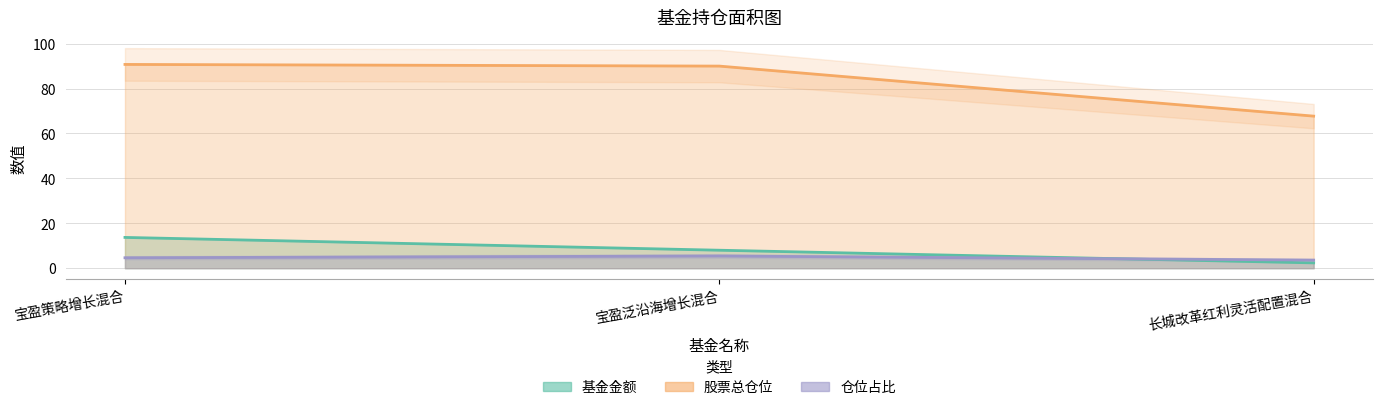

What are all the series names shown in the legend?

基金金额, 股票总仓位, 仓位占比